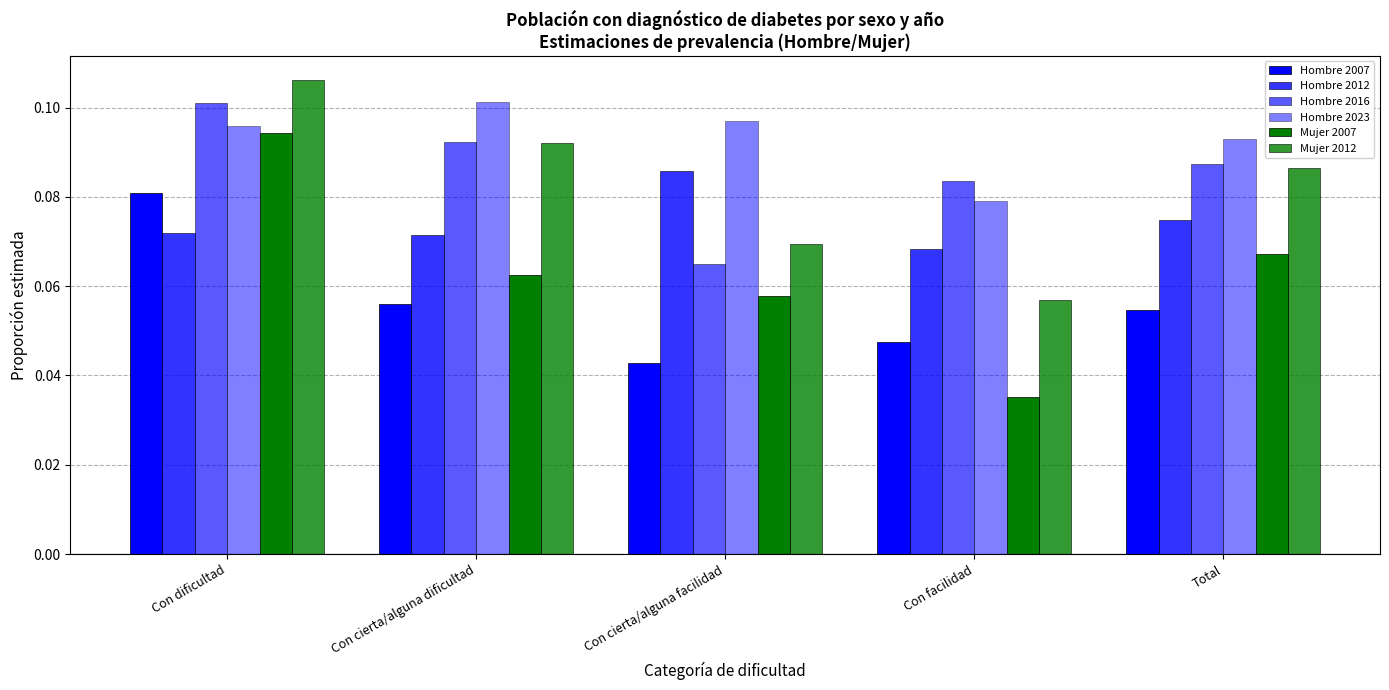

Which series has the largest range (max minus min)?

Mujer 2007